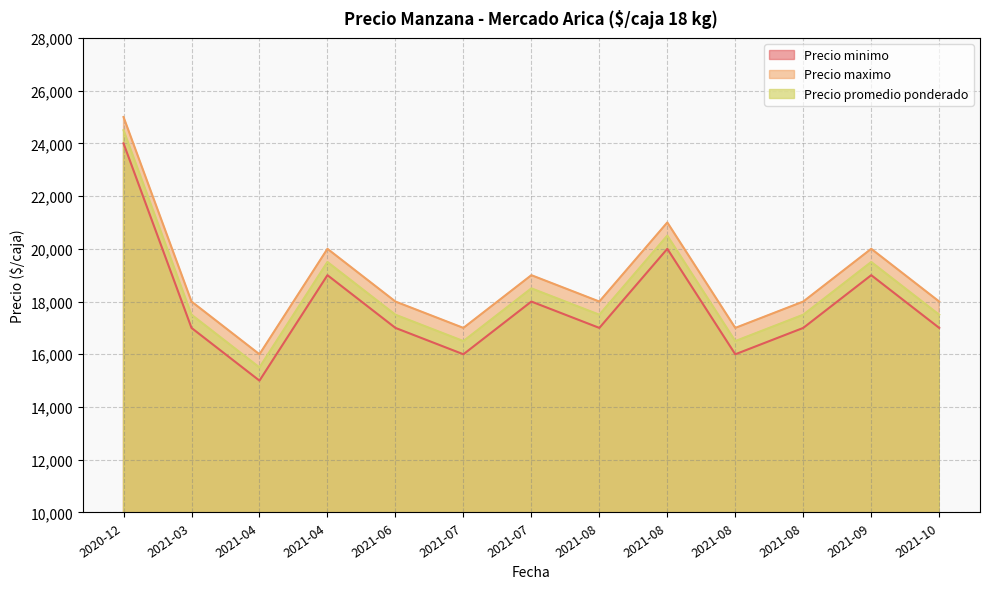

What is the approximate value of Precio minimo at 2021-10?

17000